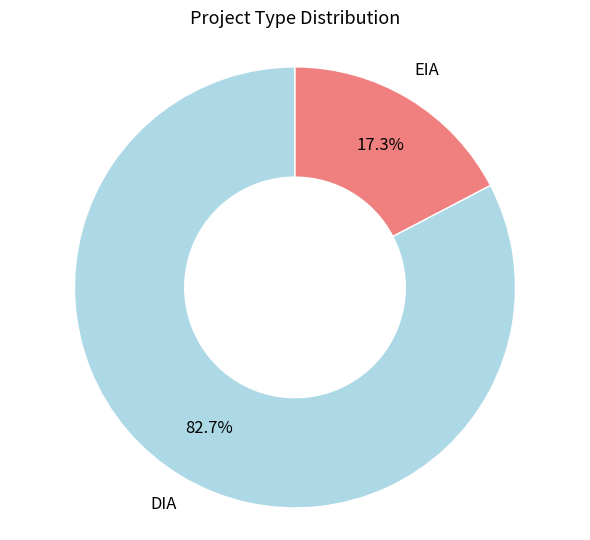

Does DIA account for over 50% of the chart?

Yes